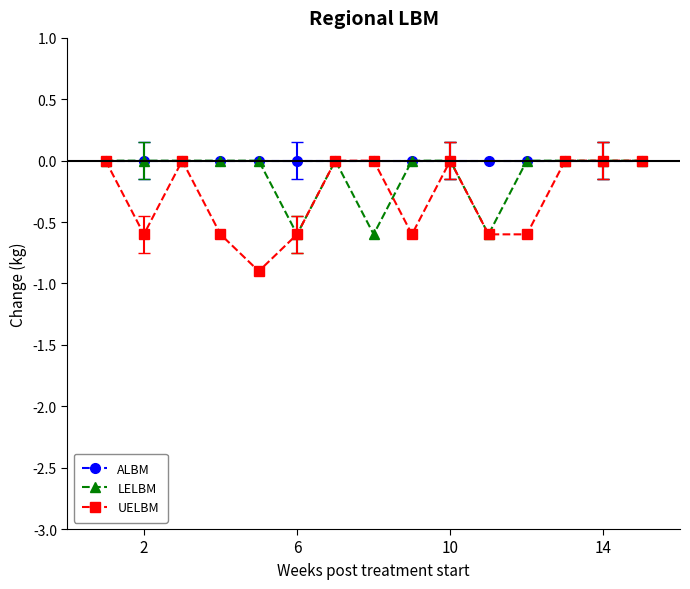

What is the minimum value shown in the chart?

-0.9